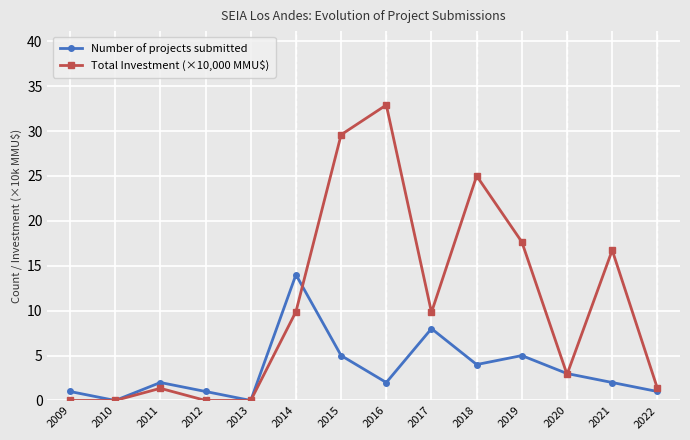

True or false: Total Investment (×10,000 MMU$) has a value of 0.0 at 2010.

True